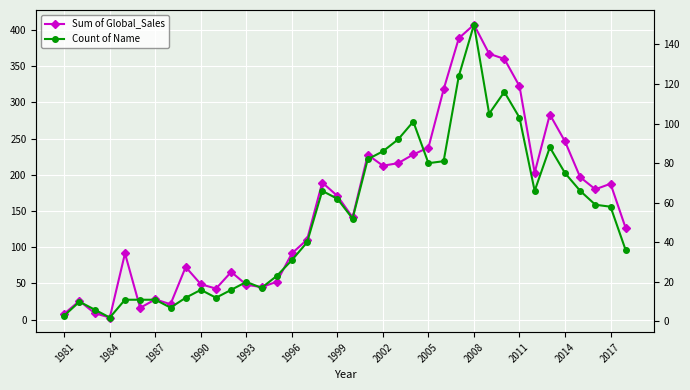

What is the difference between the maximum and minimum values in the Count of Name series?

148.0